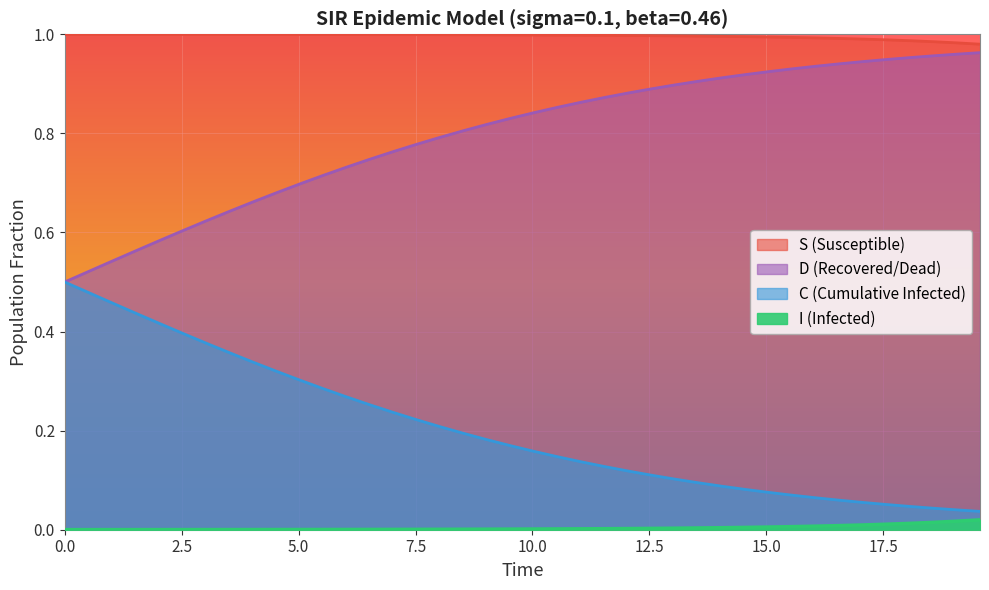

True or false: S has a value of 0.2 at 10.0.

False